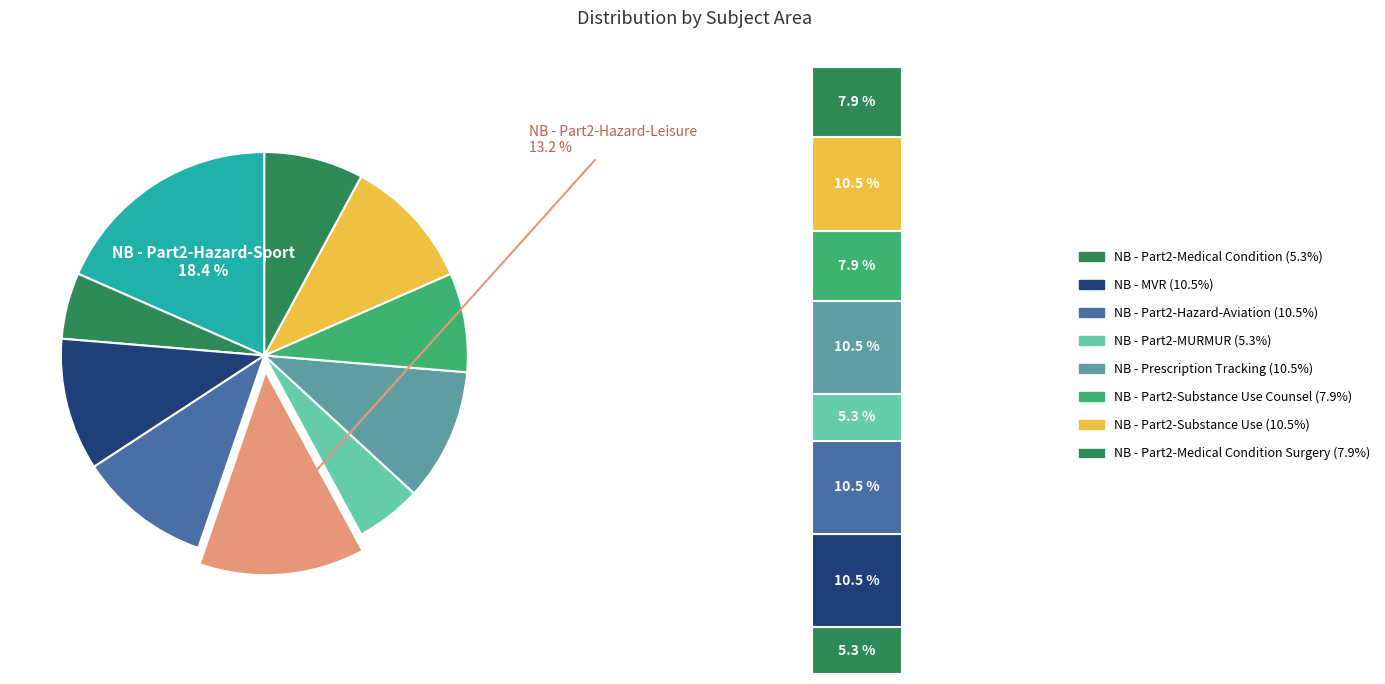

What is the smallest slice in the pie chart?

NB - Part2-Medical Condition